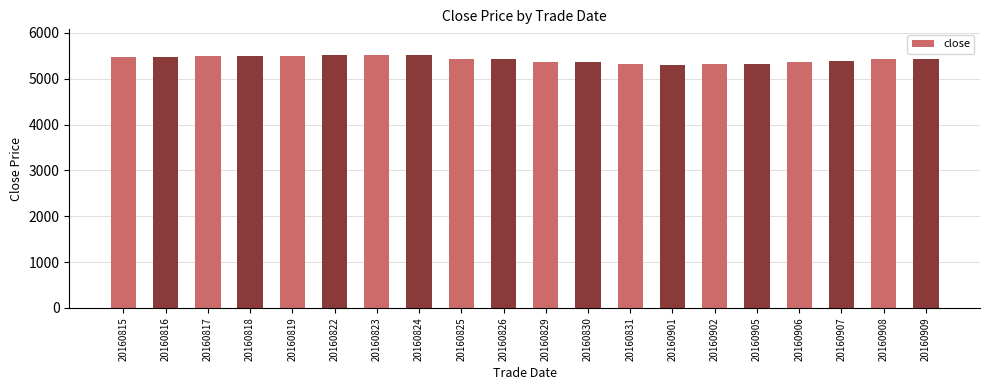

What is the value of the 3rd bar from the left?

5485